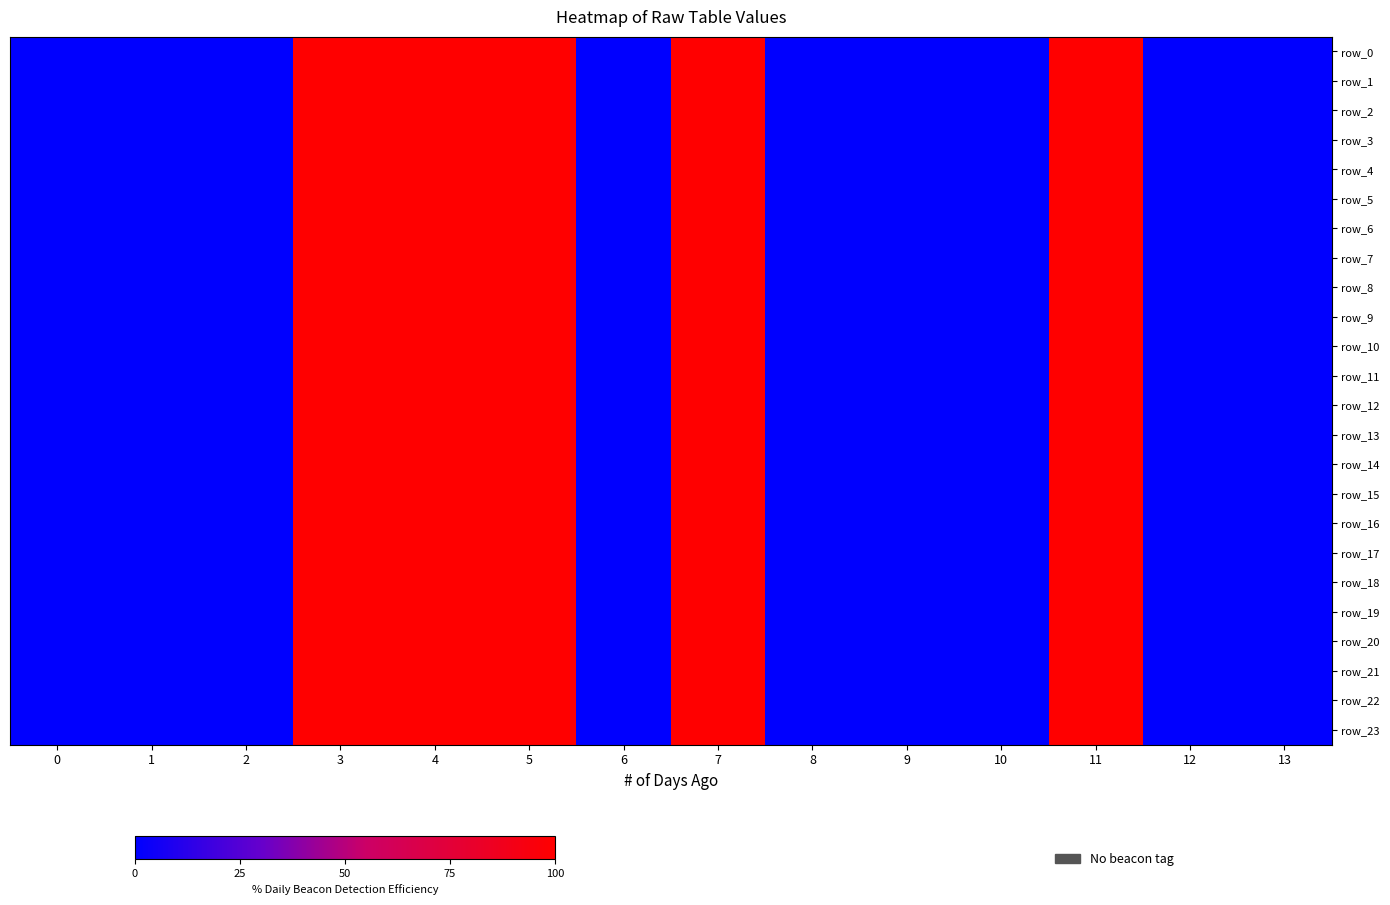

Rank the series at 7 from highest to lowest value.

row_0, row_1, row_2, row_3, row_4, row_5, row_6, row_7, row_8, row_9, row_10, row_11, row_12, row_13, row_14, row_15, row_16, row_17, row_18, row_19, row_20, row_21, row_22, row_23